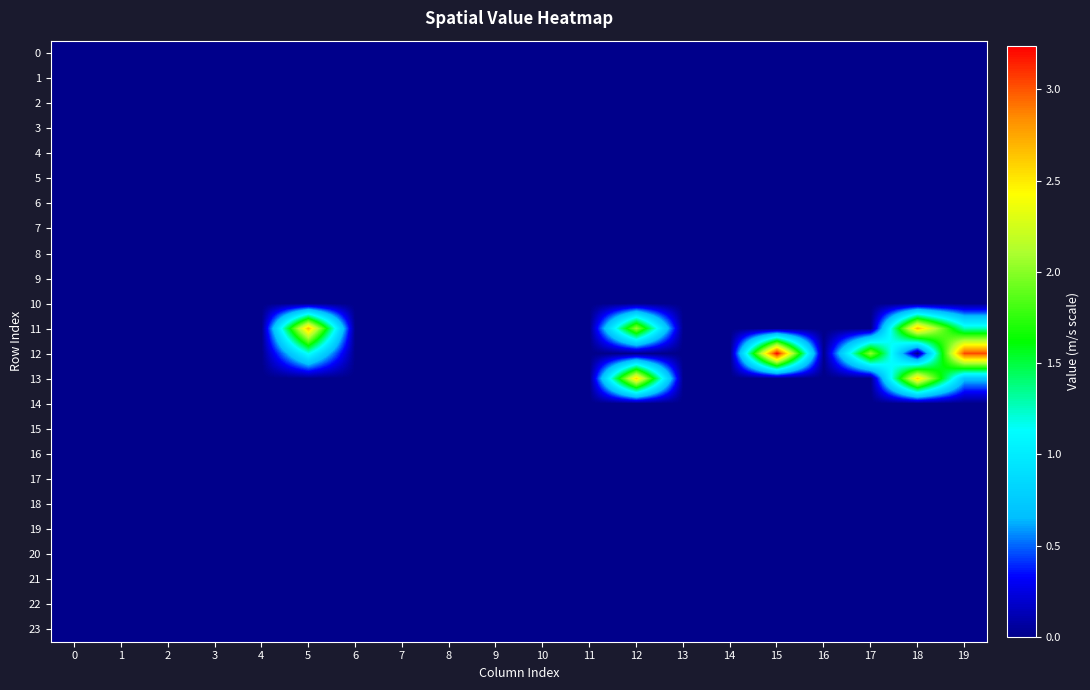

Reading right to left, transcribe all the data shown in this chart.

0: 19=0.0	18=0.0	17=0.0	16=0.0	15=0.0	14=0.0	13=0.0	12=0.0	11=0.0	10=0.0	9=0.0	8=0.0	7=0.0	6=0.0	5=0.0	4=0.0	3=0.0	2=0.0	1=0.0	0=0.0
1: 19=0.0	18=0.0	17=0.0	16=0.0	15=0.0	14=0.0	13=0.0	12=0.0	11=0.0	10=0.0	9=0.0	8=0.0	7=0.0	6=0.0	5=0.0	4=0.0	3=0.0	2=0.0	1=0.0	0=0.0
2: 19=0.0	18=0.0	17=0.0	16=0.0	15=0.0	14=0.0	13=0.0	12=0.0	11=0.0	10=0.0	9=0.0	8=0.0	7=0.0	6=0.0	5=0.0	4=0.0	3=0.0	2=0.0	1=0.0	0=0.0
3: 19=0.0	18=0.0	17=0.0	16=0.0	15=0.0	14=0.0	13=0.0	12=0.0	11=0.0	10=0.0	9=0.0	8=0.0	7=0.0	6=0.0	5=0.0	4=0.0	3=0.0	2=0.0	1=0.0	0=0.0
4: 19=0.0	18=0.0	17=0.0	16=0.0	15=0.0	14=0.0	13=0.0	12=0.0	11=0.0	10=0.0	9=0.0	8=0.0	7=0.0	6=0.0	5=0.0	4=0.0	3=0.0	2=0.0	1=0.0	0=0.0
5: 19=0.0	18=0.0	17=0.0	16=0.0	15=0.0	14=0.0	13=0.0	12=0.0	11=0.0	10=0.0	9=0.0	8=0.0	7=0.0	6=0.0	5=0.0	4=0.0	3=0.0	2=0.0	1=0.0	0=0.0
6: 19=0.0	18=0.0	17=0.0	16=0.0	15=0.0	14=0.0	13=0.0	12=0.0	11=0.0	10=0.0	9=0.0	8=0.0	7=0.0	6=0.0	5=0.0	4=0.0	3=0.0	2=0.0	1=0.0	0=0.0
7: 19=0.0	18=0.0	17=0.0	16=0.0	15=0.0	14=0.0	13=0.0	12=0.0	11=0.0	10=0.0	9=0.0	8=0.0	7=0.0	6=0.0	5=0.0	4=0.0	3=0.0	2=0.0	1=0.0	0=0.0
8: 19=0.0	18=0.0	17=0.0	16=0.0	15=0.0	14=0.0	13=0.0	12=0.0	11=0.0	10=0.0	9=0.0	8=0.0	7=0.0	6=0.0	5=0.0	4=0.0	3=0.0	2=0.0	1=0.0	0=0.0
9: 19=0.0	18=0.0	17=0.0	16=0.0	15=0.0	14=0.0	13=0.0	12=0.0	11=0.0	10=0.0	9=0.0	8=0.0	7=0.0	6=0.0	5=0.0	4=0.0	3=0.0	2=0.0	1=0.0	0=0.0
10: 19=0.0	18=0.0	17=0.0	16=0.0	15=0.0	14=0.0	13=0.0	12=0.0	11=0.0	10=0.0	9=0.0	8=0.0	7=0.0	6=0.0	5=0.0	4=0.0	3=0.0	2=0.0	1=0.0	0=0.0
11: 19=1.3	18=2.7	17=0.0	16=0.0	15=0.0	14=0.0	13=0.0	12=2.0	11=0.0	10=0.0	9=0.0	8=0.0	7=0.0	6=0.0	5=2.7	4=0.0	3=0.0	2=0.0	1=0.0	0=0.0
12: 19=3.0	18=0.0	17=2.0	16=0.0	15=3.2	14=0.0	13=0.0	12=0.0	11=0.0	10=0.0	9=0.0	8=0.0	7=0.0	6=0.0	5=1.2	4=0.0	3=0.0	2=0.0	1=0.0	0=0.0
13: 19=0.7	18=2.6	17=0.0	16=0.0	15=0.0	14=0.0	13=0.0	12=2.6	11=0.0	10=0.0	9=0.0	8=0.0	7=0.0	6=0.0	5=0.0	4=0.0	3=0.0	2=0.0	1=0.0	0=0.0
14: 19=0.0	18=0.0	17=0.0	16=0.0	15=0.0	14=0.0	13=0.0	12=0.0	11=0.0	10=0.0	9=0.0	8=0.0	7=0.0	6=0.0	5=0.0	4=0.0	3=0.0	2=0.0	1=0.0	0=0.0
15: 19=0.0	18=0.0	17=0.0	16=0.0	15=0.0	14=0.0	13=0.0	12=0.0	11=0.0	10=0.0	9=0.0	8=0.0	7=0.0	6=0.0	5=0.0	4=0.0	3=0.0	2=0.0	1=0.0	0=0.0
16: 19=0.0	18=0.0	17=0.0	16=0.0	15=0.0	14=0.0	13=0.0	12=0.0	11=0.0	10=0.0	9=0.0	8=0.0	7=0.0	6=0.0	5=0.0	4=0.0	3=0.0	2=0.0	1=0.0	0=0.0
17: 19=0.0	18=0.0	17=0.0	16=0.0	15=0.0	14=0.0	13=0.0	12=0.0	11=0.0	10=0.0	9=0.0	8=0.0	7=0.0	6=0.0	5=0.0	4=0.0	3=0.0	2=0.0	1=0.0	0=0.0
18: 19=0.0	18=0.0	17=0.0	16=0.0	15=0.0	14=0.0	13=0.0	12=0.0	11=0.0	10=0.0	9=0.0	8=0.0	7=0.0	6=0.0	5=0.0	4=0.0	3=0.0	2=0.0	1=0.0	0=0.0
19: 19=0.0	18=0.0	17=0.0	16=0.0	15=0.0	14=0.0	13=0.0	12=0.0	11=0.0	10=0.0	9=0.0	8=0.0	7=0.0	6=0.0	5=0.0	4=0.0	3=0.0	2=0.0	1=0.0	0=0.0
20: 19=0.0	18=0.0	17=0.0	16=0.0	15=0.0	14=0.0	13=0.0	12=0.0	11=0.0	10=0.0	9=0.0	8=0.0	7=0.0	6=0.0	5=0.0	4=0.0	3=0.0	2=0.0	1=0.0	0=0.0
21: 19=0.0	18=0.0	17=0.0	16=0.0	15=0.0	14=0.0	13=0.0	12=0.0	11=0.0	10=0.0	9=0.0	8=0.0	7=0.0	6=0.0	5=0.0	4=0.0	3=0.0	2=0.0	1=0.0	0=0.0
22: 19=0.0	18=0.0	17=0.0	16=0.0	15=0.0	14=0.0	13=0.0	12=0.0	11=0.0	10=0.0	9=0.0	8=0.0	7=0.0	6=0.0	5=0.0	4=0.0	3=0.0	2=0.0	1=0.0	0=0.0
23: 19=0.0	18=0.0	17=0.0	16=0.0	15=0.0	14=0.0	13=0.0	12=0.0	11=0.0	10=0.0	9=0.0	8=0.0	7=0.0	6=0.0	5=0.0	4=0.0	3=0.0	2=0.0	1=0.0	0=0.0